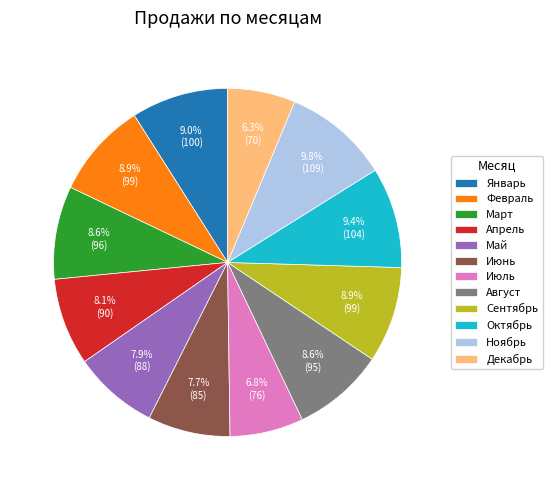

What percentage is the Январь slice, to the nearest percent?

9%